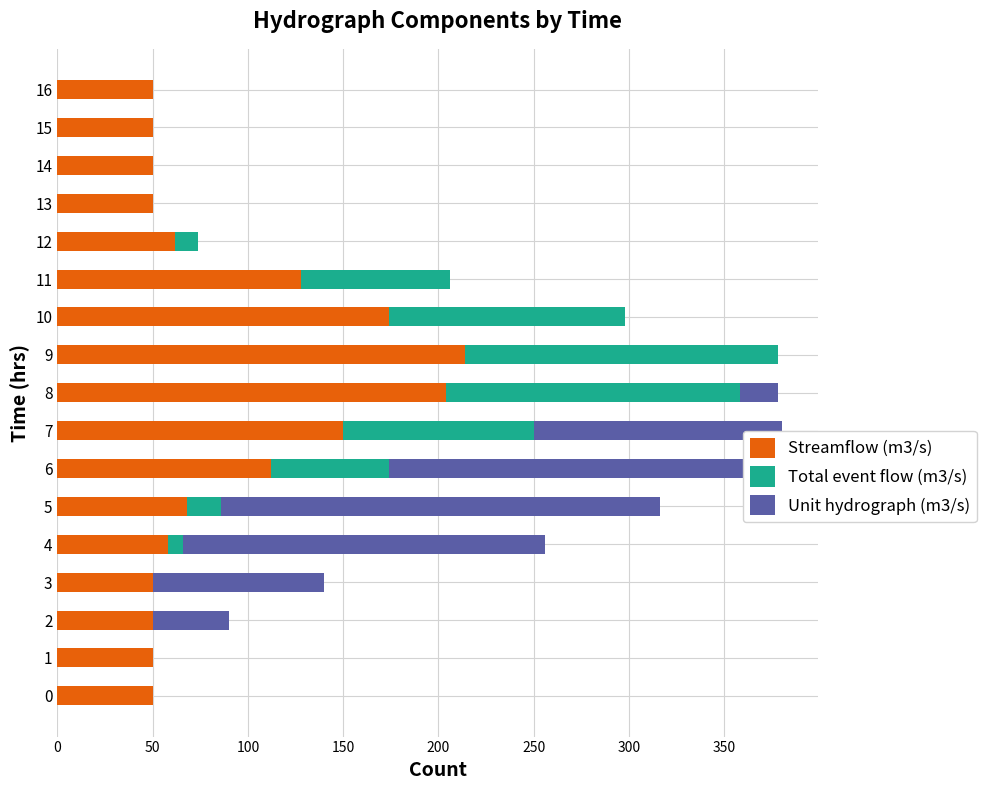

The value of Streamflow (m3/s) at 16 is 33. True or false?

False